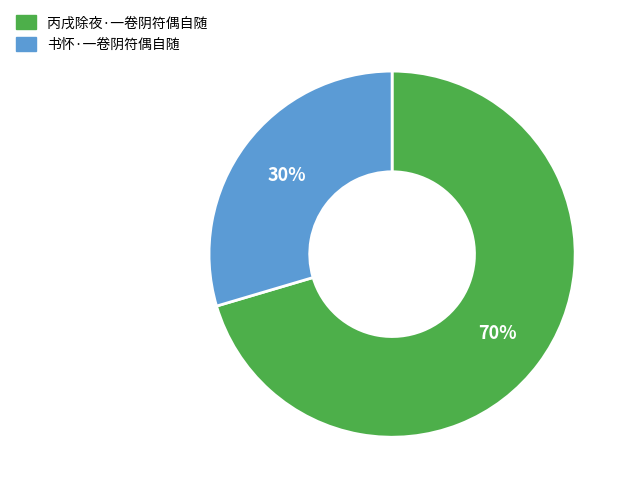

To the nearest percent, what portion does 书怀·一卷阴符偶自随 represent?

30%